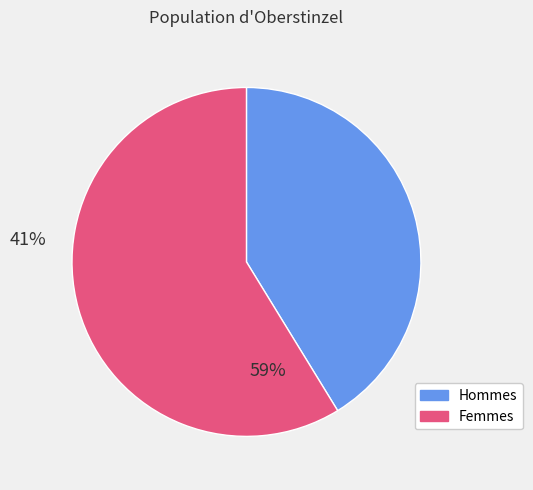

The Femmes slice represents 59% of the pie. True or false?

True